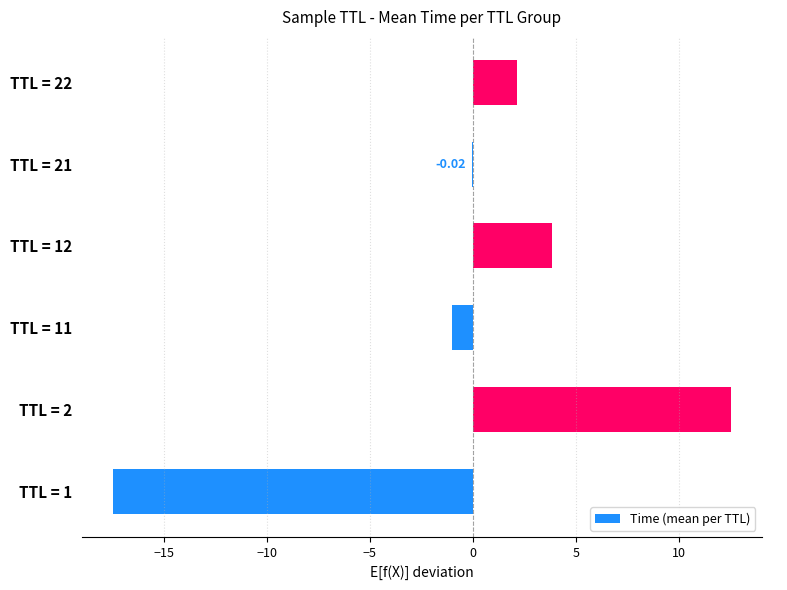

What is the sum of the values at TTL = 22 and TTL = 21?

2.1